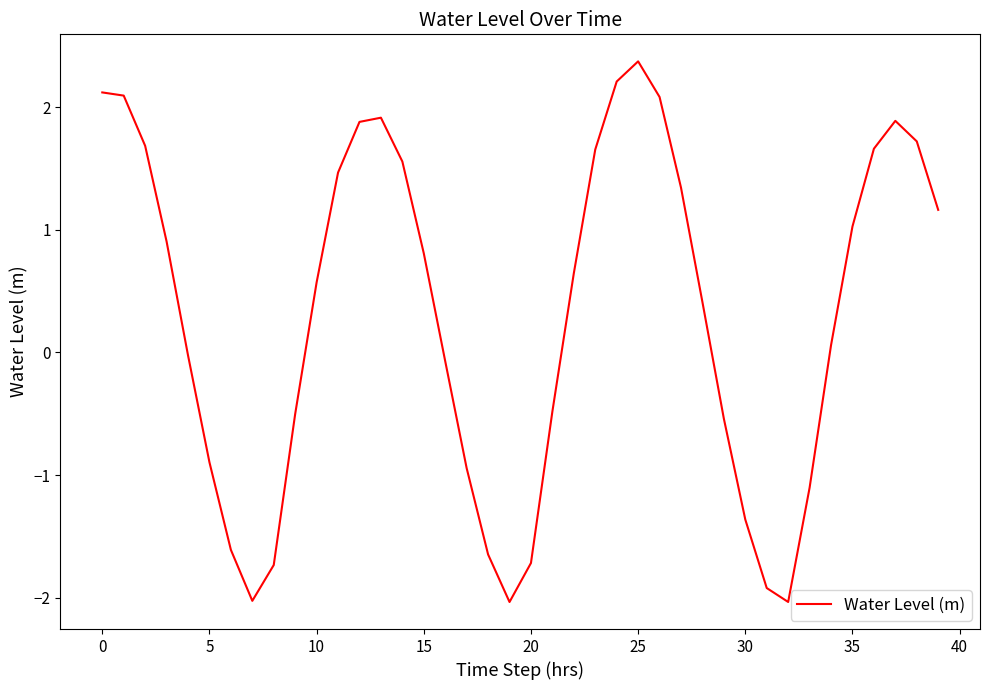

What is the difference between the maximum and minimum values?

4.4